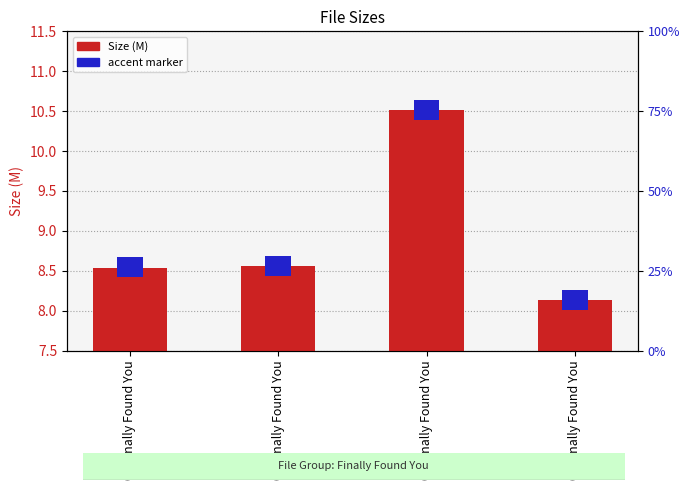

What is the change in value from 01 Finally Found You to 03 Finally Found You?

+2.0